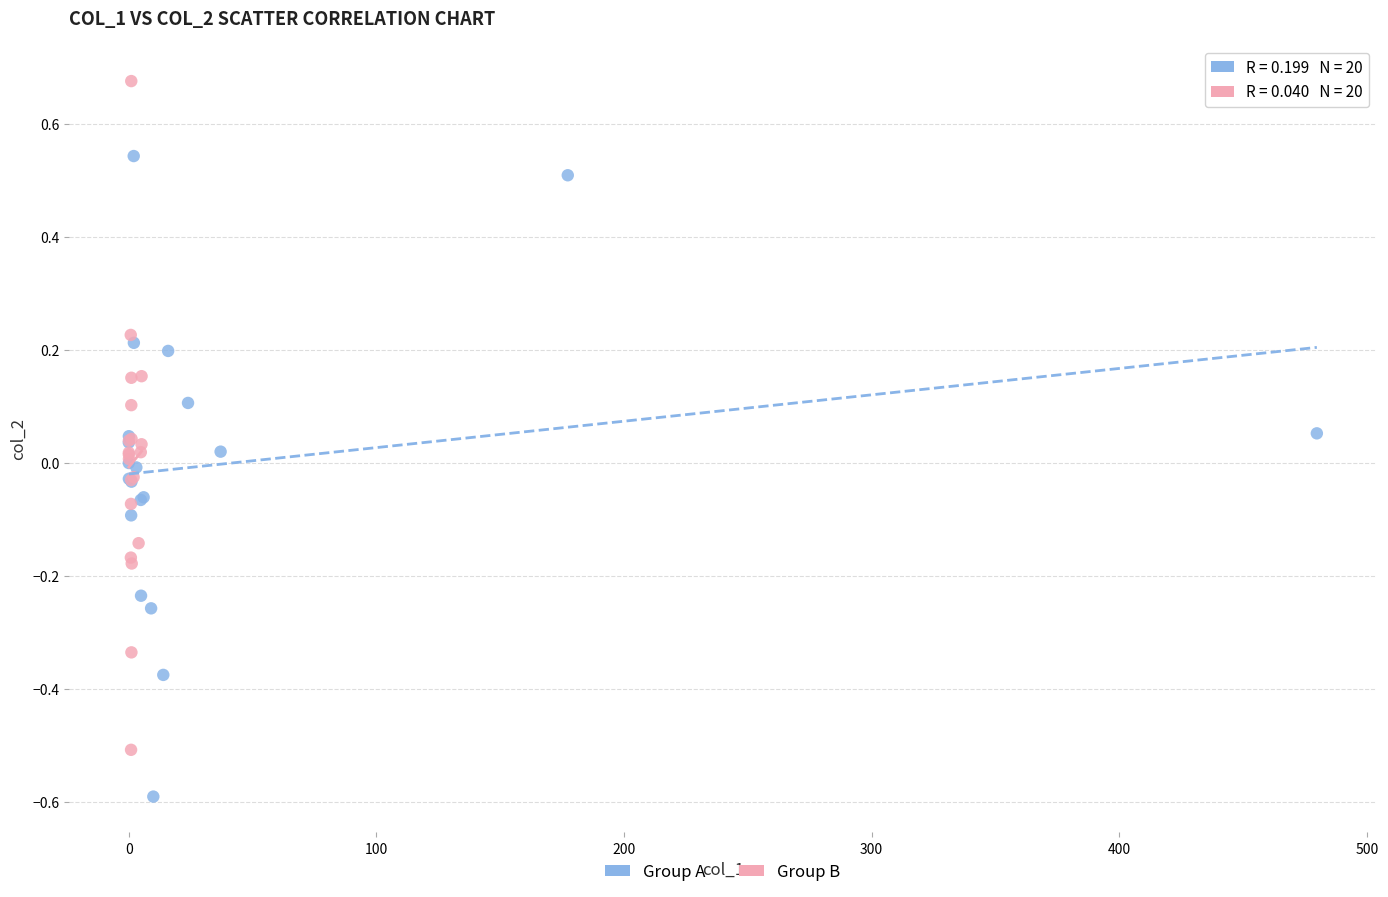

Which series contains the lowest Y value?

Group A